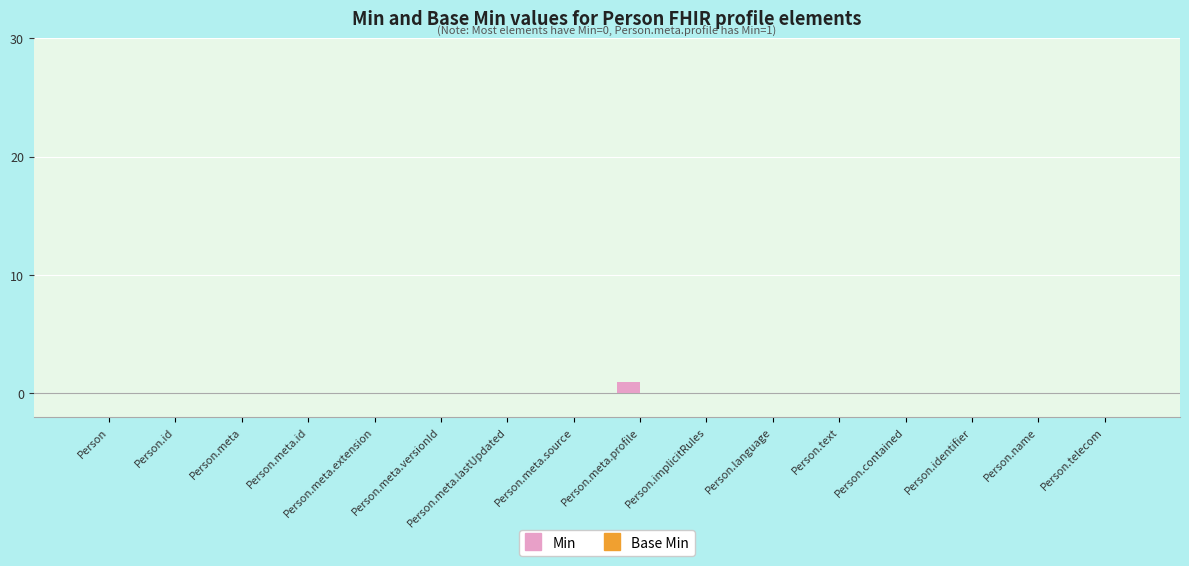

At which category does the chart reach its peak across all series?

Person.meta.profile